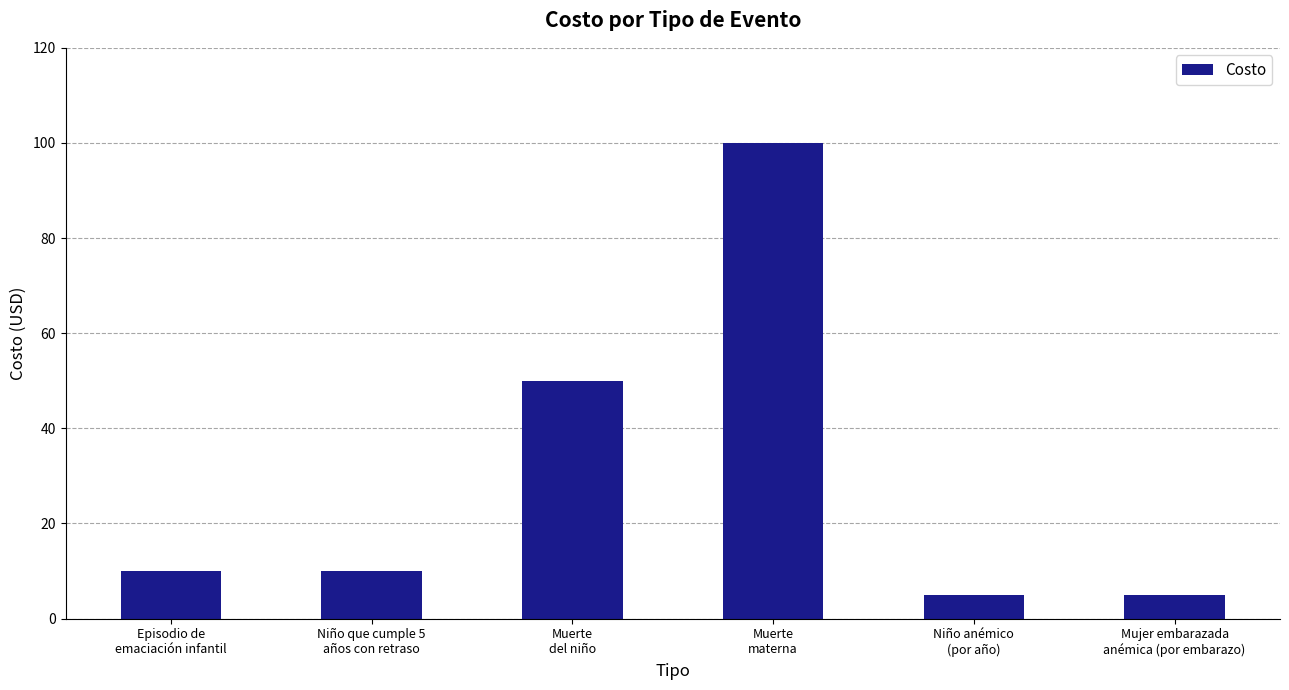

Reading left to right, what are all the values shown in this chart?

Episodio de
emaciación infantil=10	Niño que cumple 5
años con retraso=10	Muerte
del niño=50	Muerte
materna=100	Niño anémico
(por año)=5	Mujer embarazada
anémica (por embarazo)=5